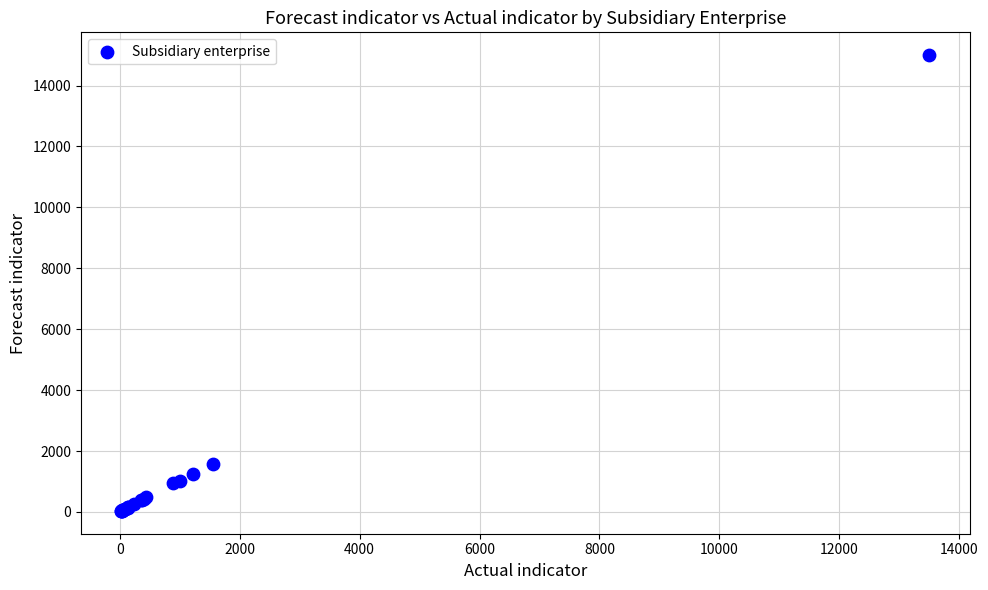

What Y value in the scatter plot is closest to 7516?

1570.0